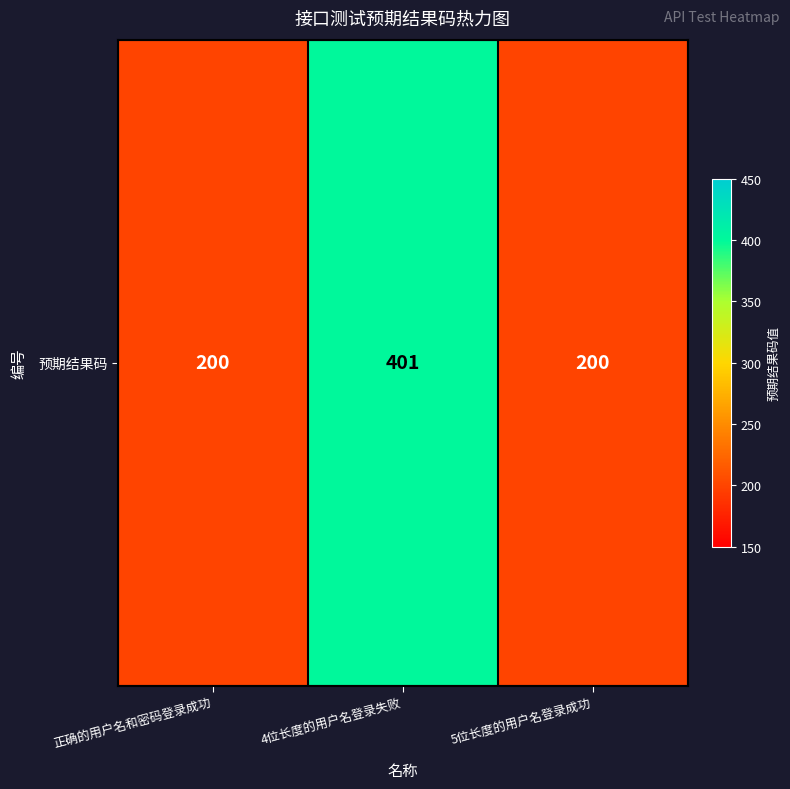

True or false: the data shows 134 at 4位长度的用户名登录失败.

False